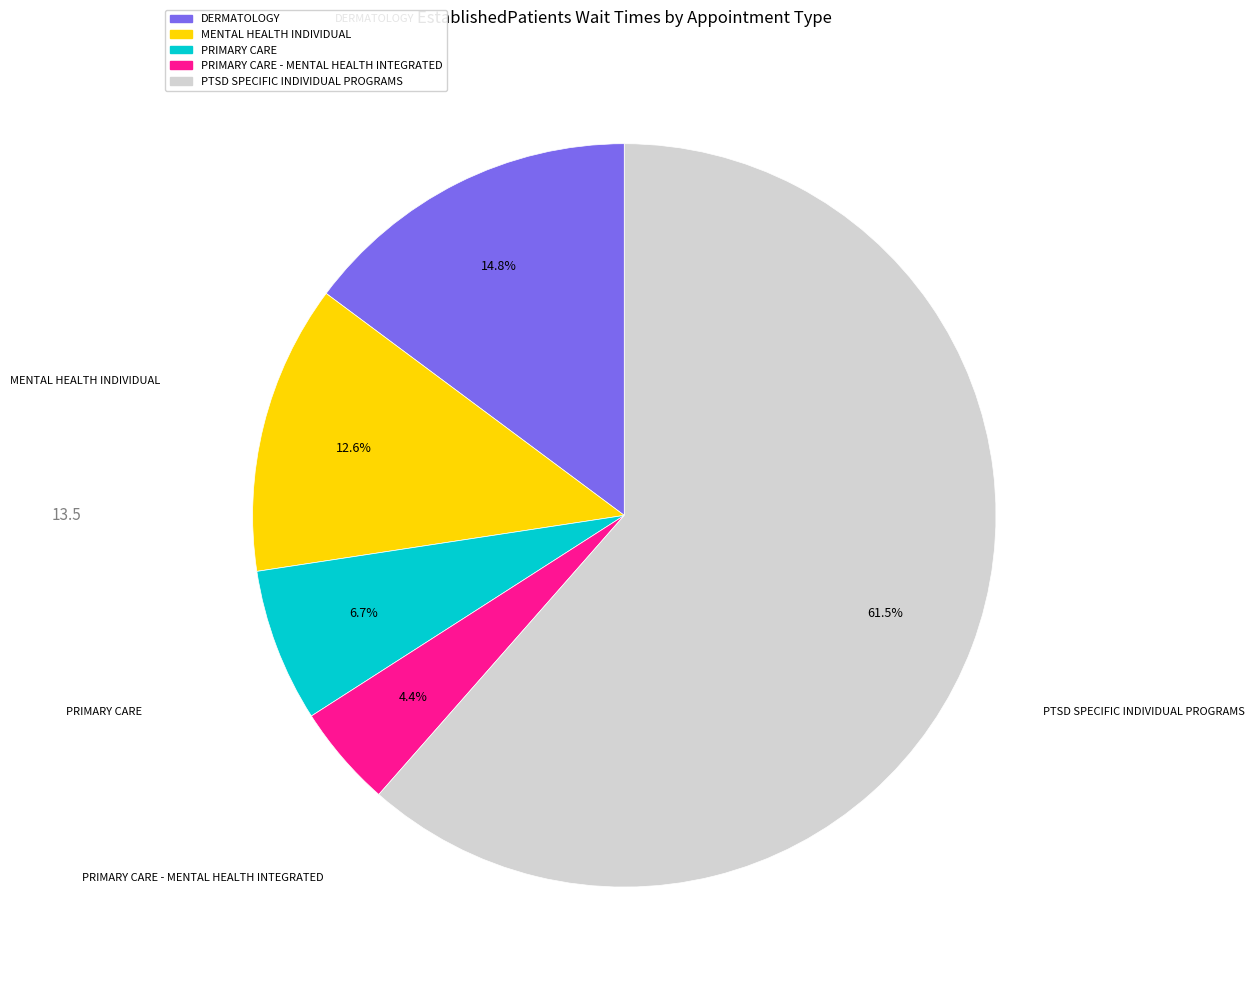

Does any single category account for the majority?

Yes